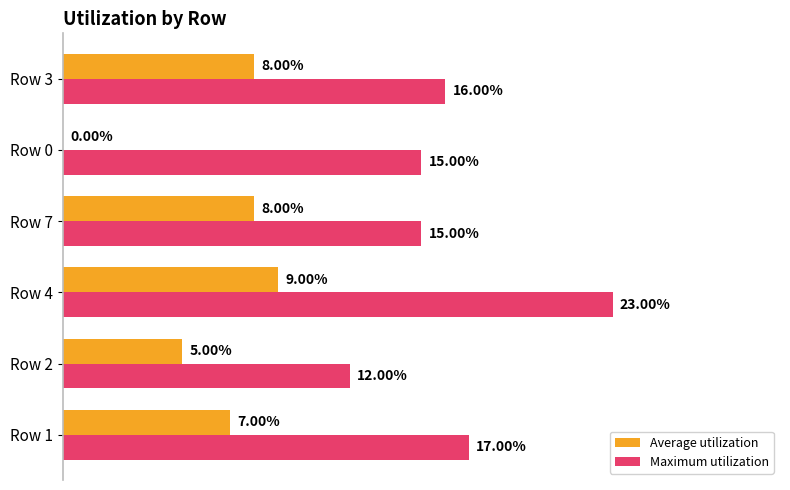

What is the maximum value for Maximum utilization?

0.2